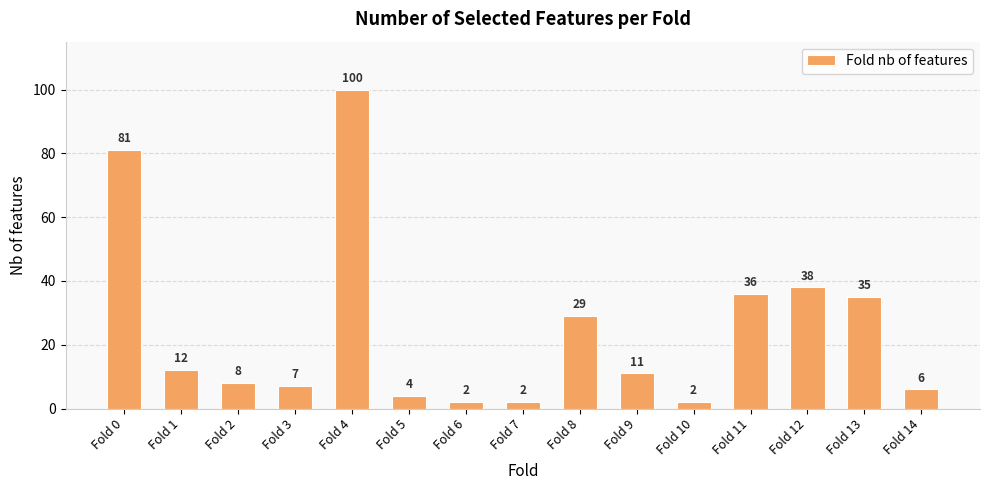

Which category has the highest value across all series?

Fold 4